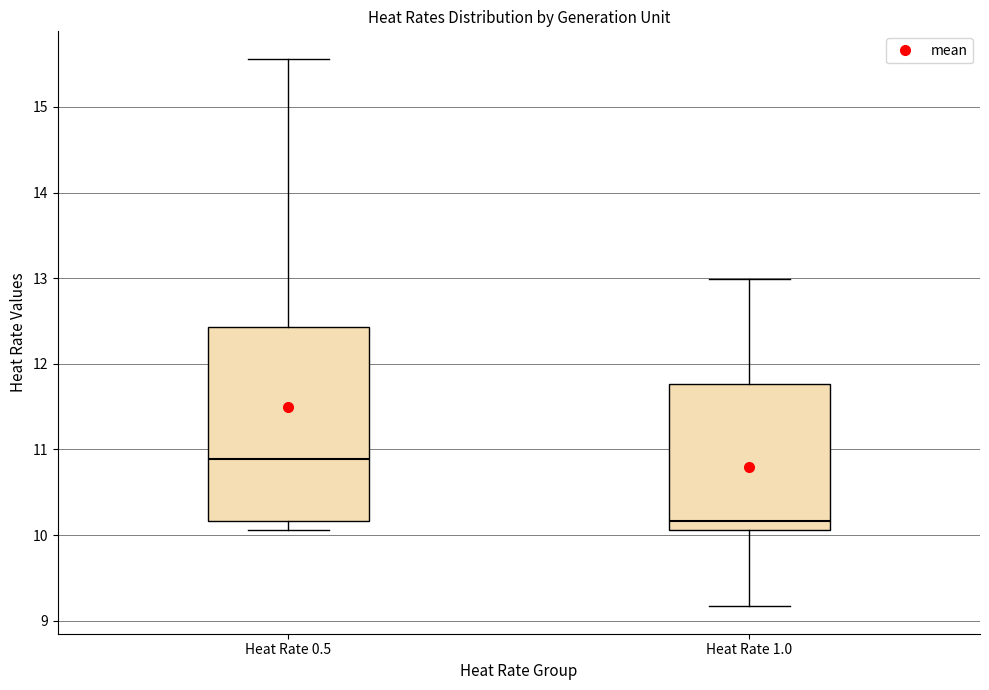

Which box has the highest median line?

Heat Rate 0.5